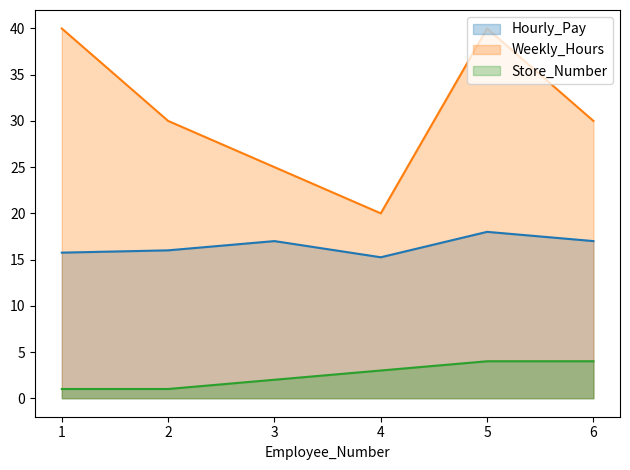

Does the chart display data point markers on the line(s)?

No